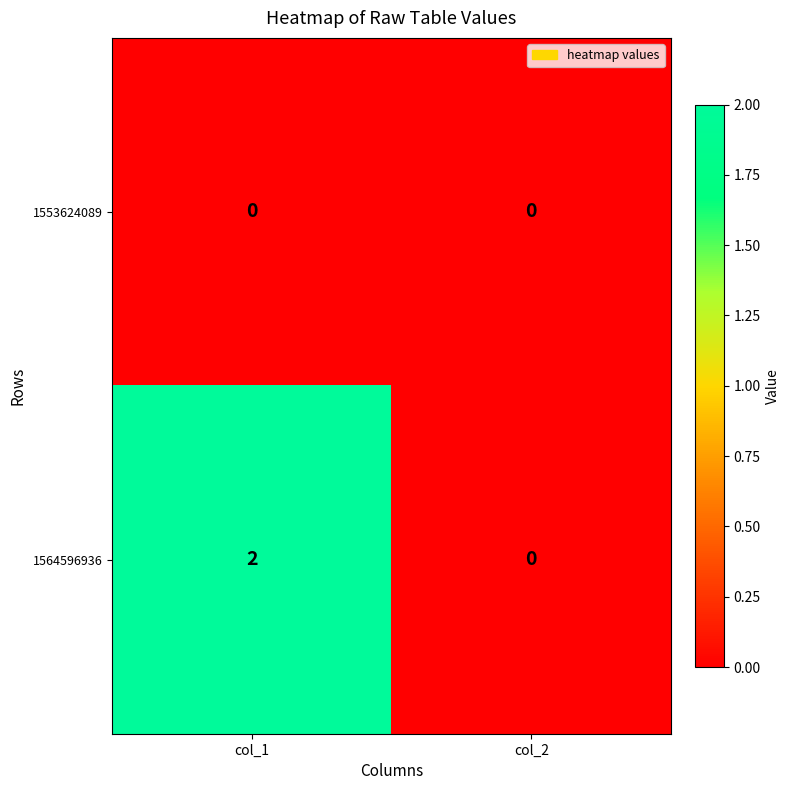

Between col_1 and col_2, which series saw the biggest shift?

1564596936